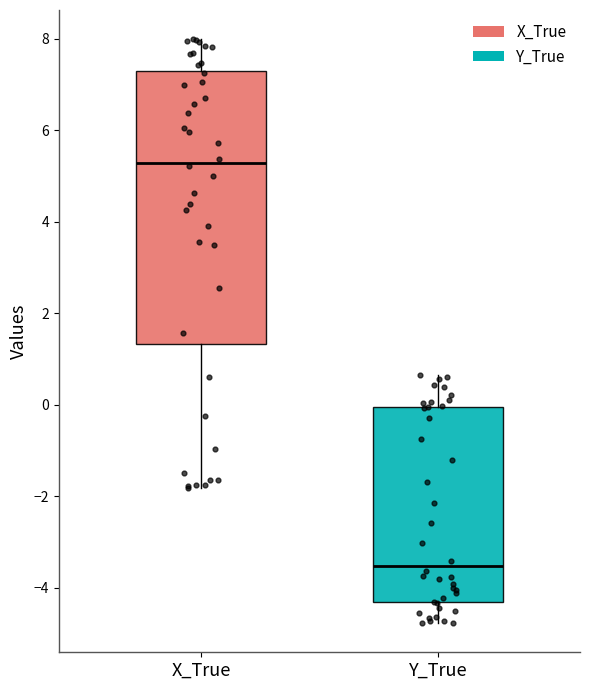

Where is the lower edge of the box for Y_True on the y-axis? The values are not printed on the chart, so give them approximately, as read against the axis.

-4.4